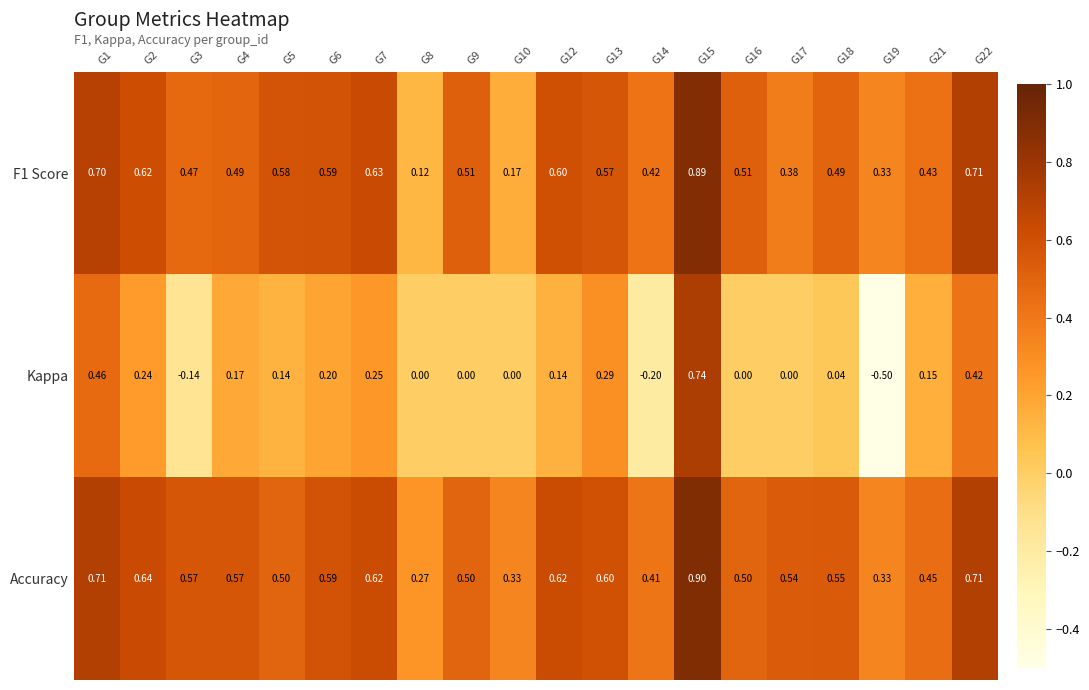

Between G6 and G16, which series saw the biggest shift?

Kappa